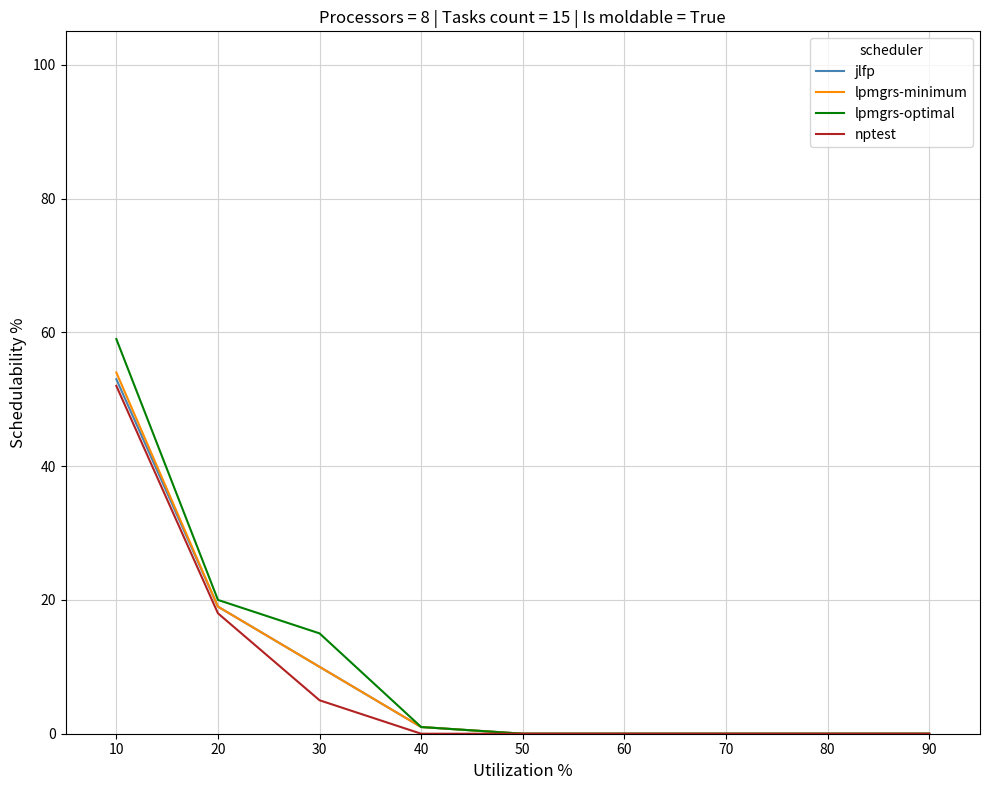

What is the difference between the maximum and second lowest values in the jlfp series?

53